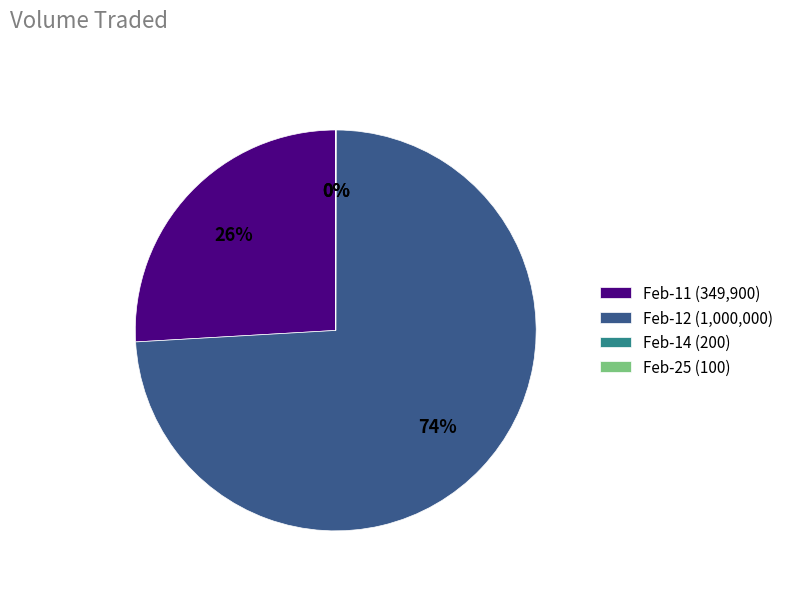

What is the largest slice in the pie chart?

Feb-12 (1,000,000)